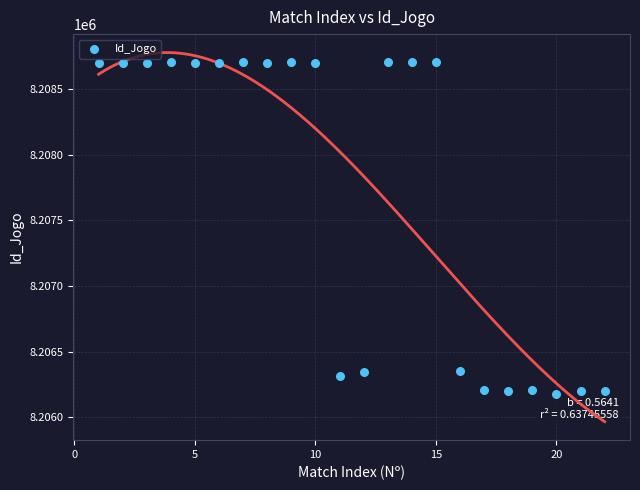

What is the range of Y values (max minus min)?

2529